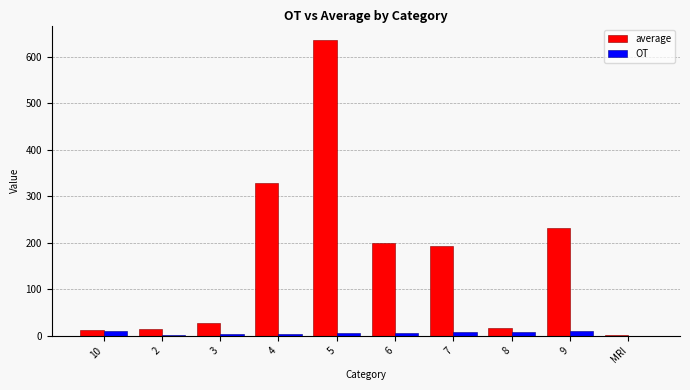

At which category is the sum across all series the highest?

5